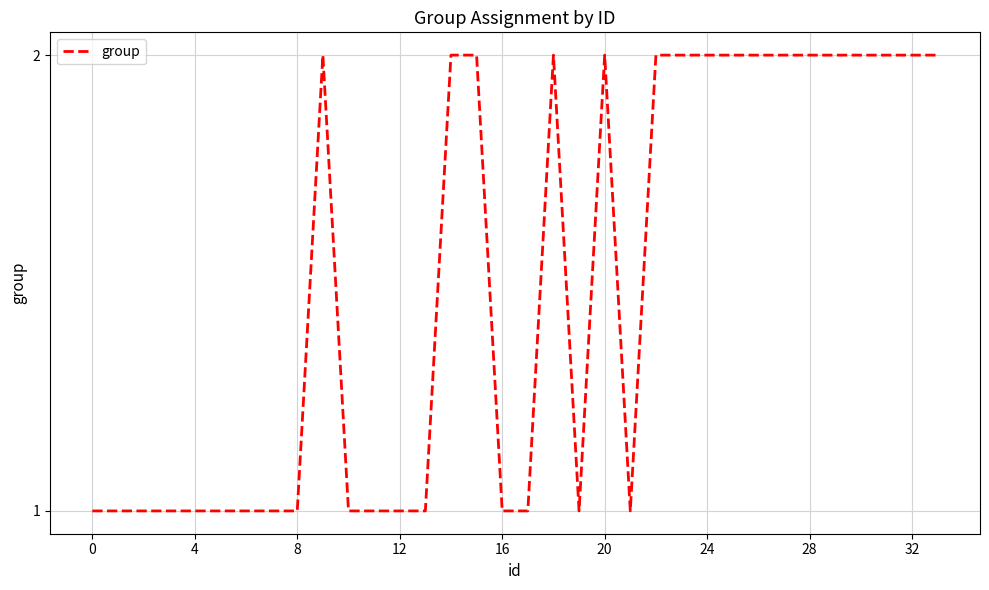

How many values are between 1 and 2?

34